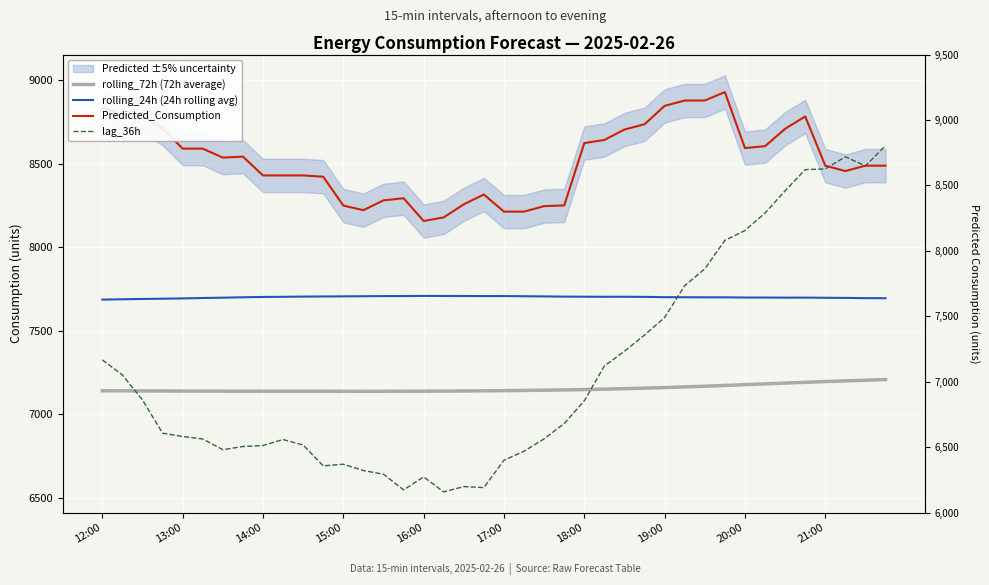

What is the greatest value displayed?

8930.6